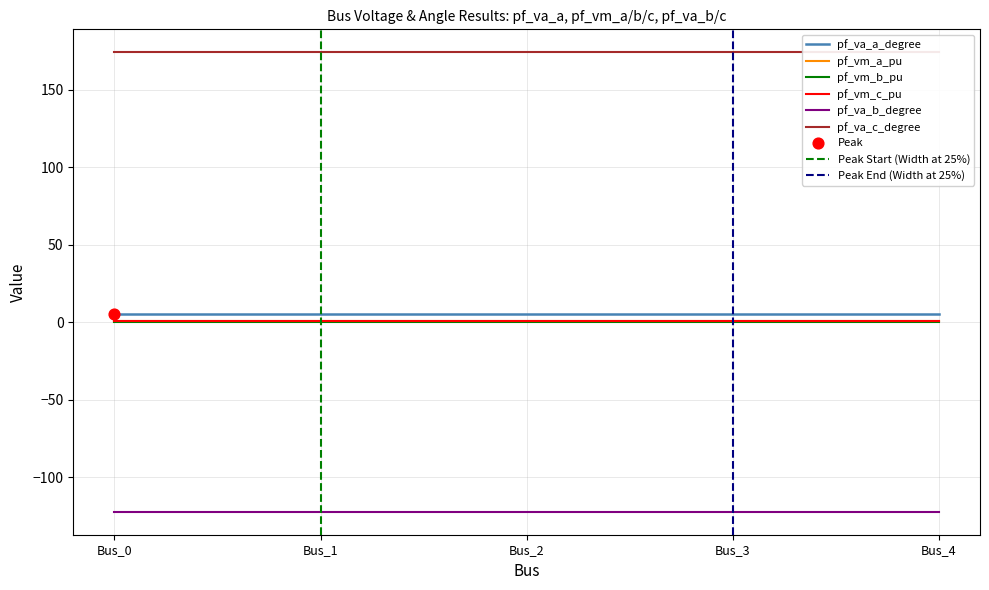

Which series has the largest total across all categories?

pf_va_c_degree